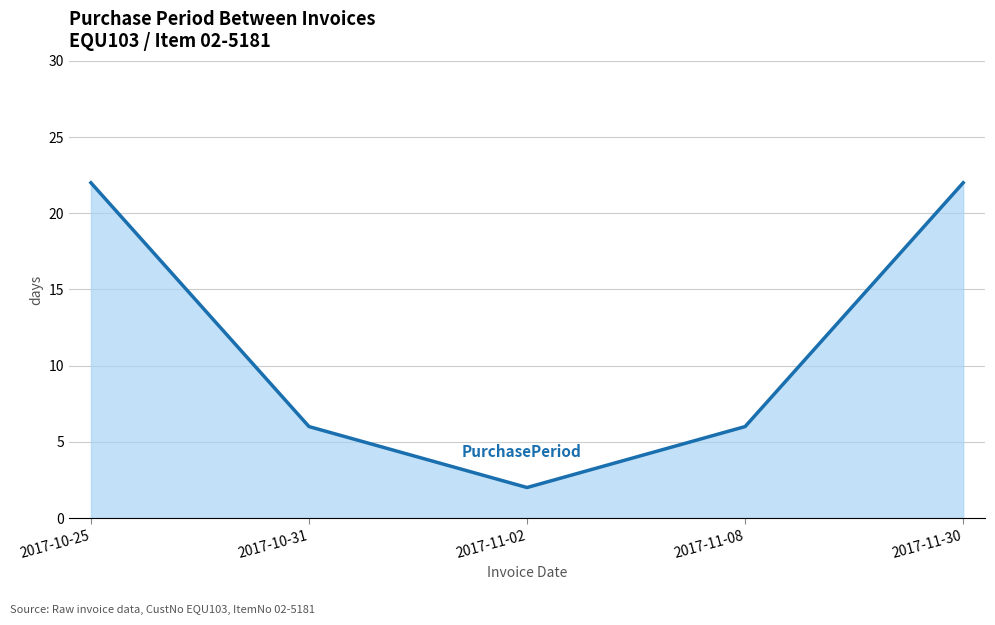

Which has a higher value, 2017-10-31 or 2017-11-30?

2017-11-30